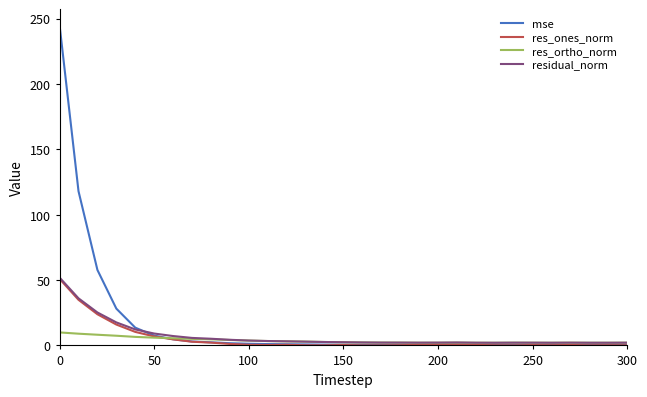

Which series has the widest spread of values?

mse